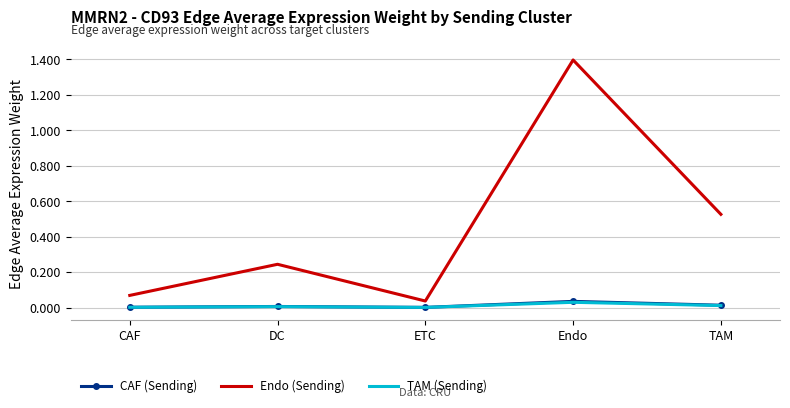

Is the value of TAM (Sending) at ETC greater than the value of Endo (Sending) at CAF?

No